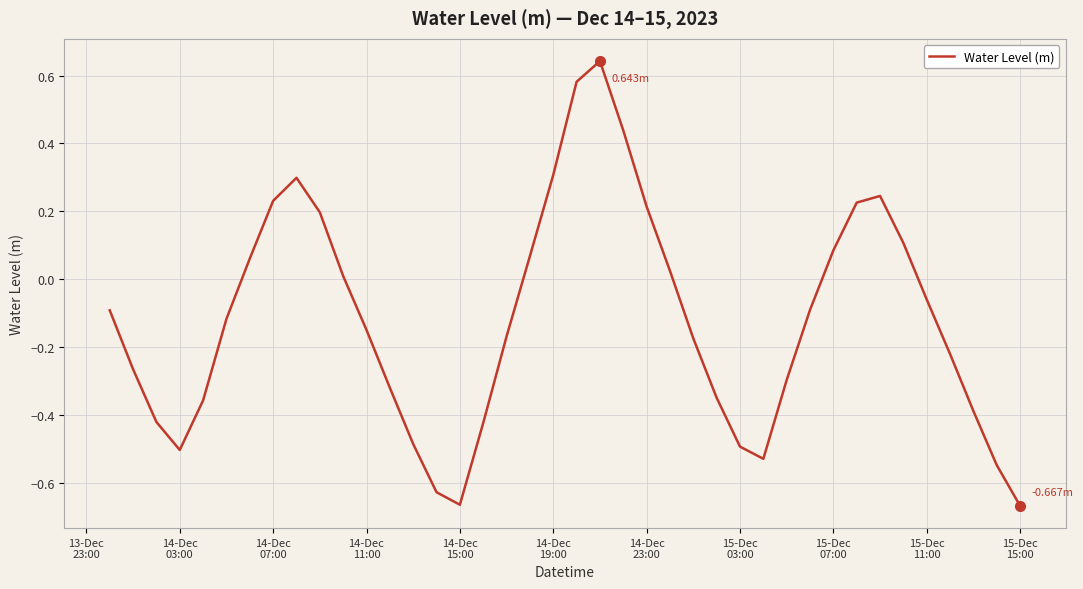

True or false: there are more than 1 points higher than both neighbors.

True